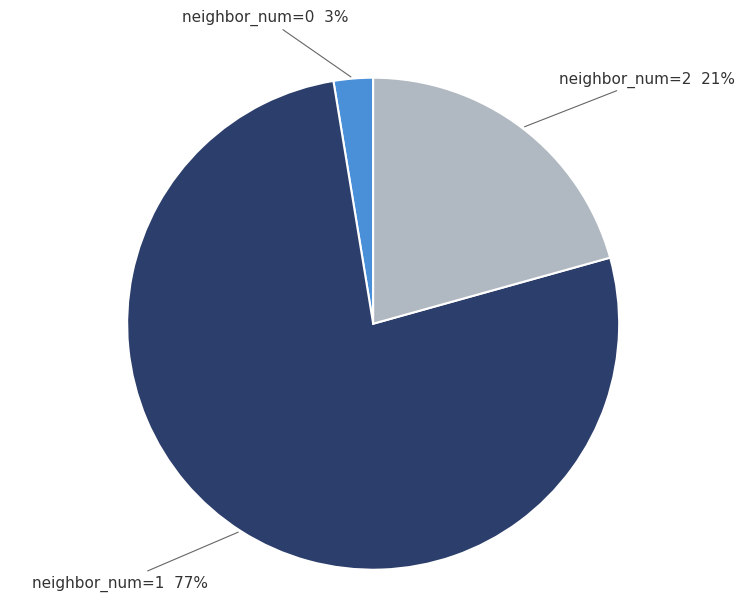

How many slices are in this pie chart?

3